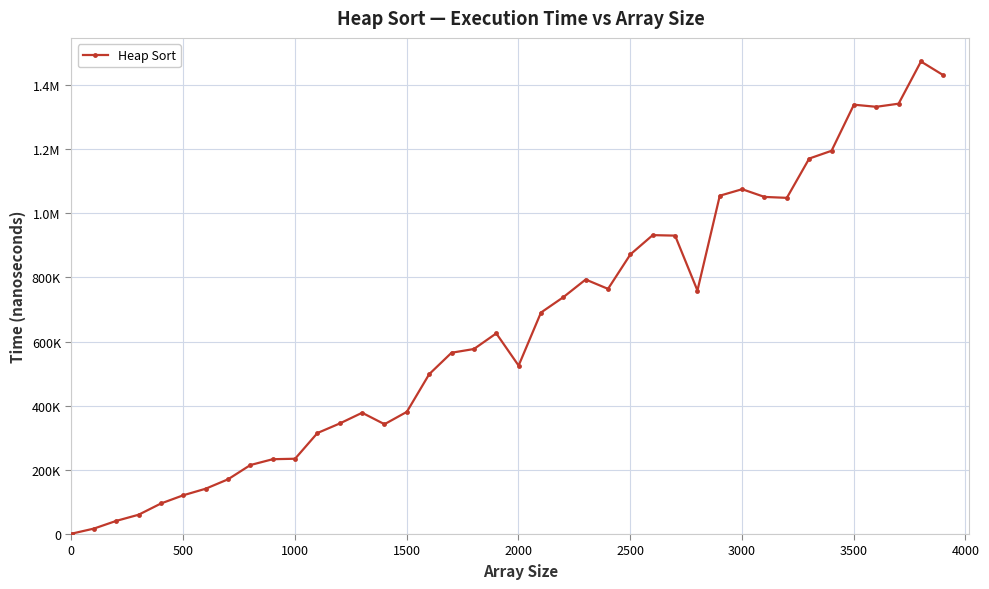

What is the difference between the second highest and minimum values?

1429382